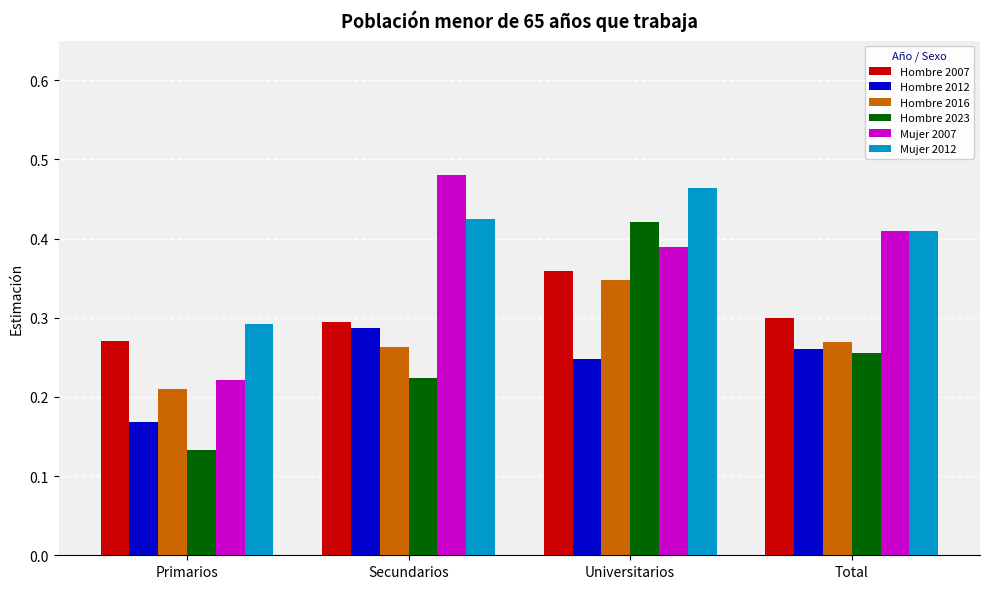

What is the sum of all Hombre 2007 values?

1.2